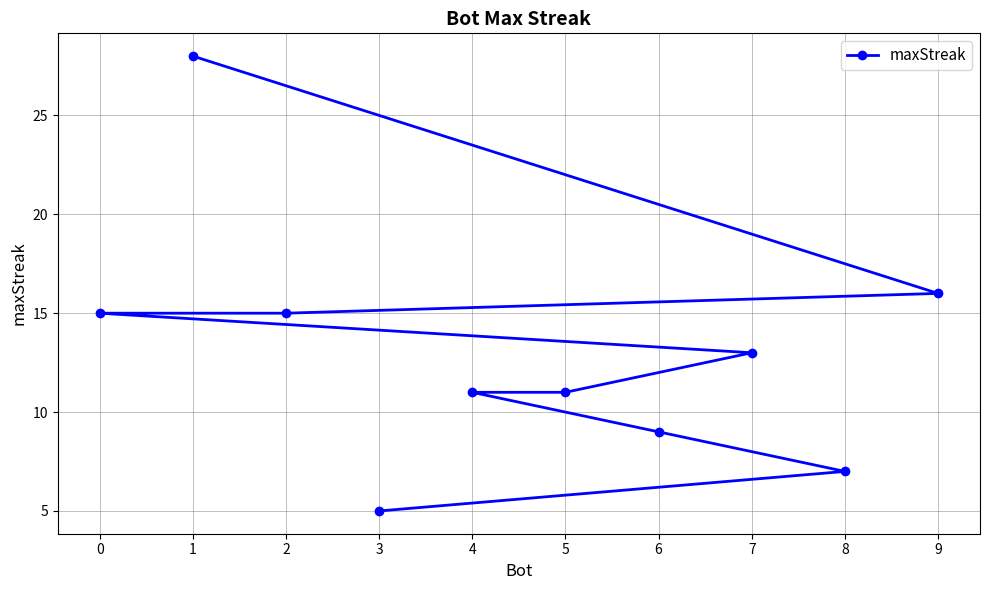

Rank the categories by value from highest to lowest.

1, 9, 2, 0, 7, 5, 4, 6, 8, 3